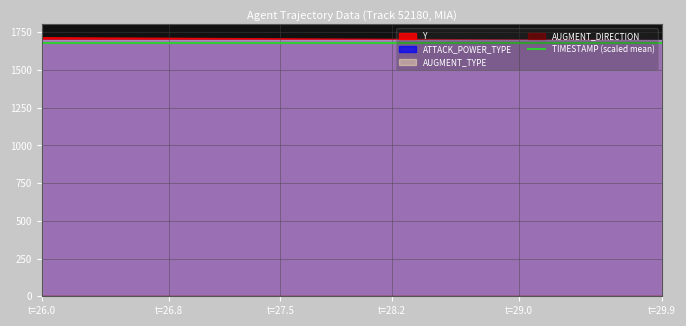

Does the chart display data point markers on the line(s)?

No